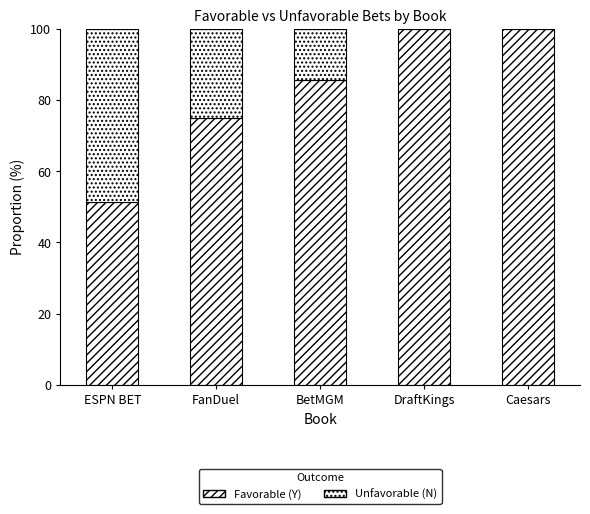

How many distinct data groups are displayed?

2